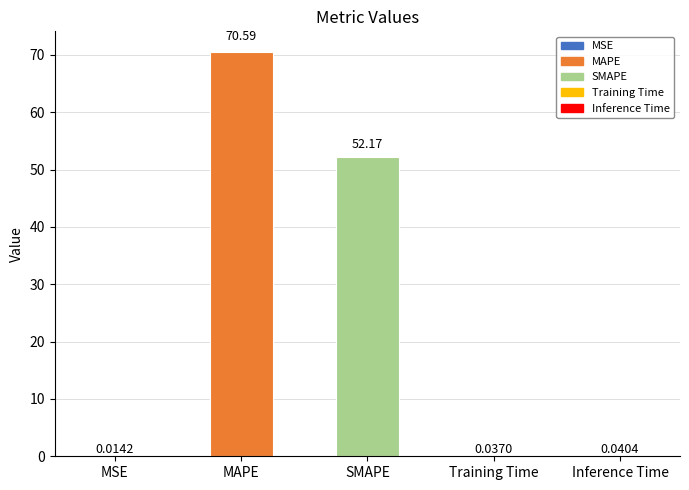

Which has a higher value, MAPE or Inference Time?

MAPE